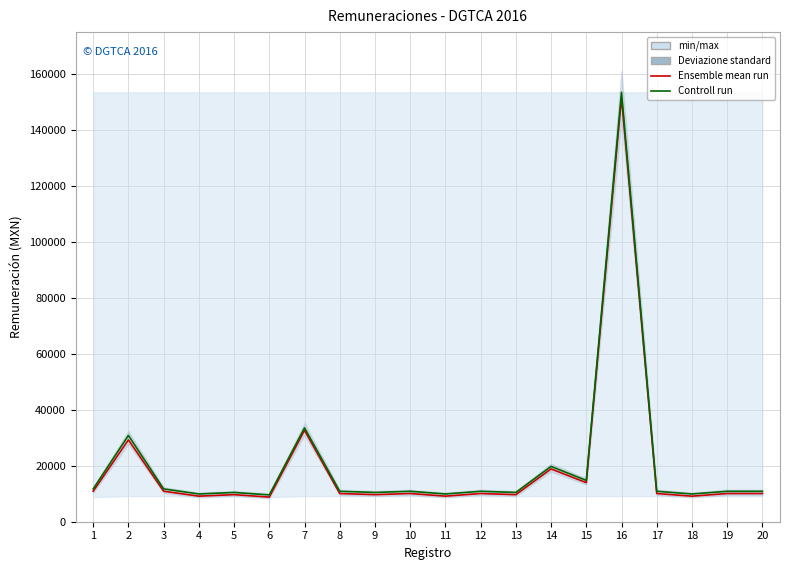

Is the value of Controll run at 11 greater than the value of Ensemble mean run at 4?

Yes